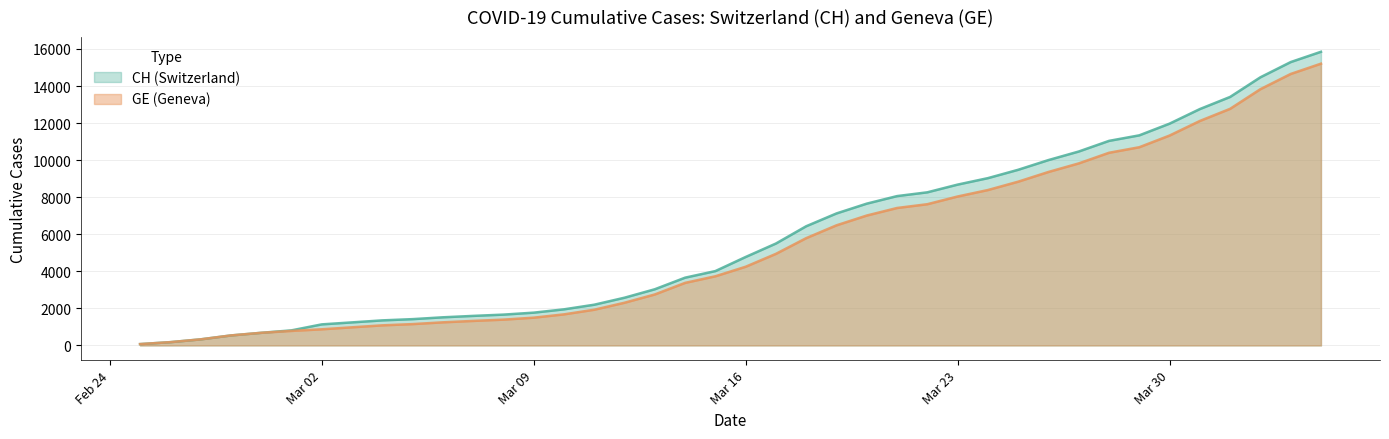

What are all the series names shown in the legend?

CH (Switzerland), GE (Geneva)